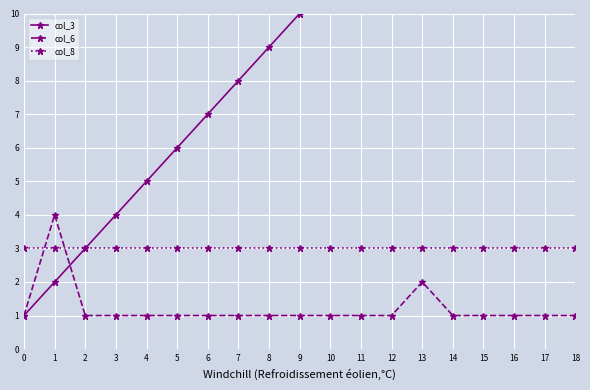

At how many categories does at least one series exceed 12?

7